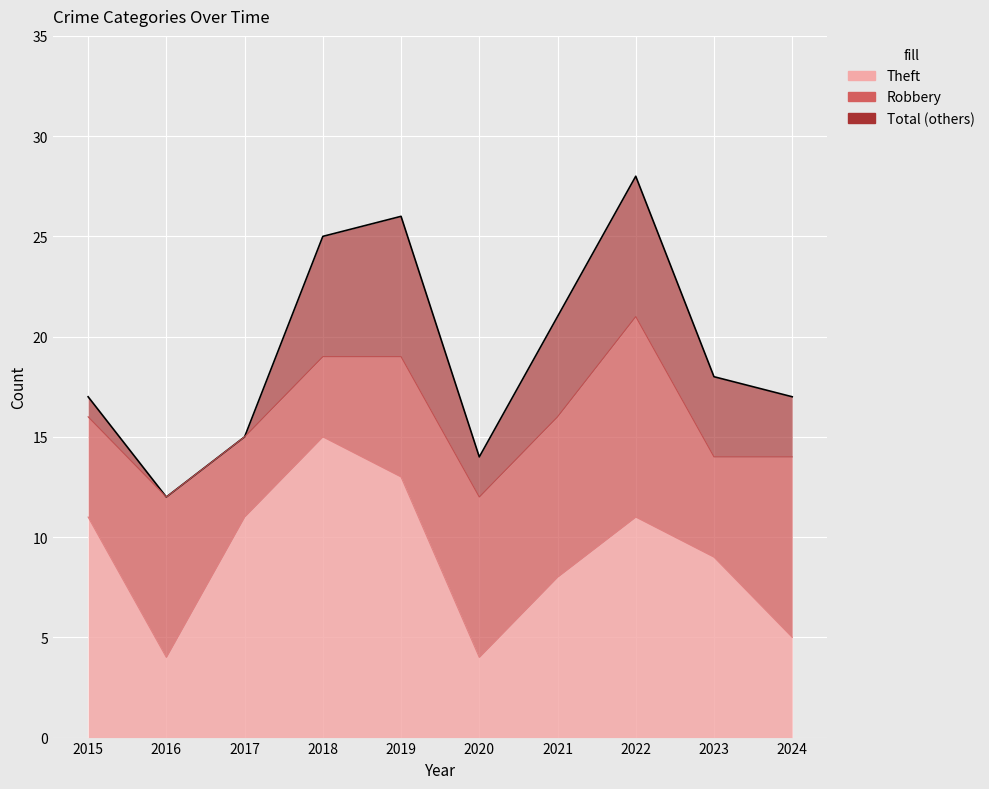

What is the total value across all series at 2022?

39